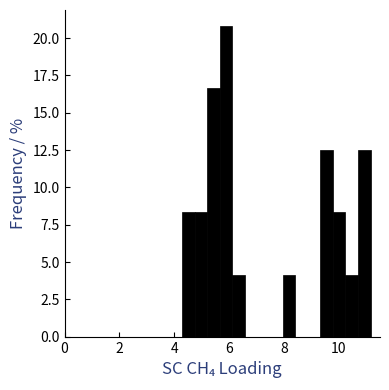

Read against the x-axis, roughly where is the centre of the tallest bar?

5.8